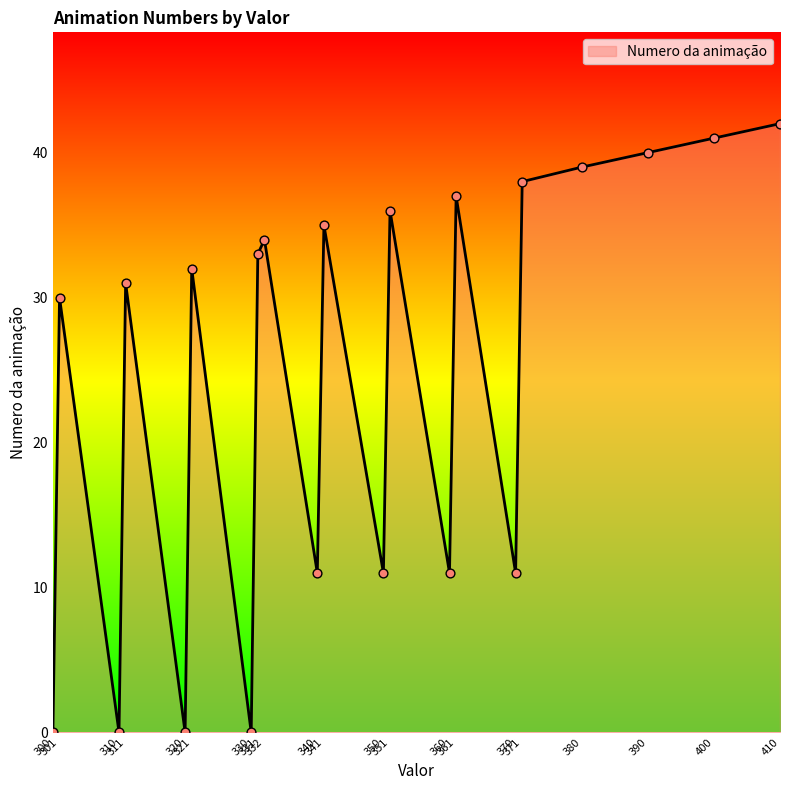

What is the change in value from 311 to 320?

-31